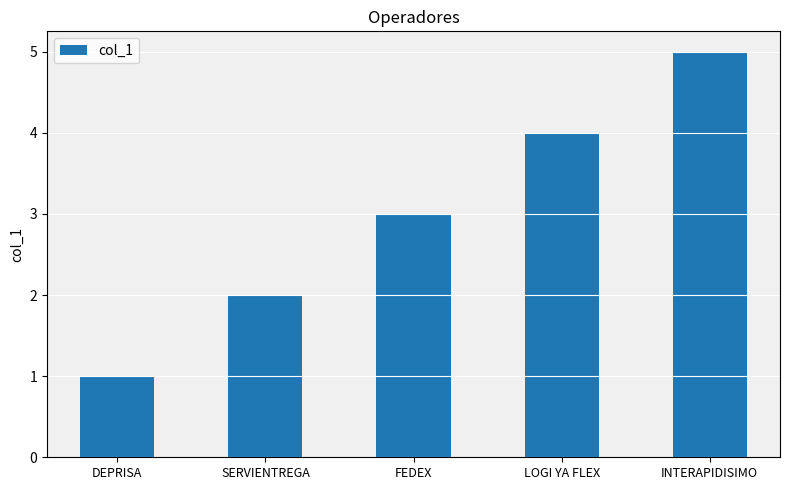

Does the chart contain any negative values?

No